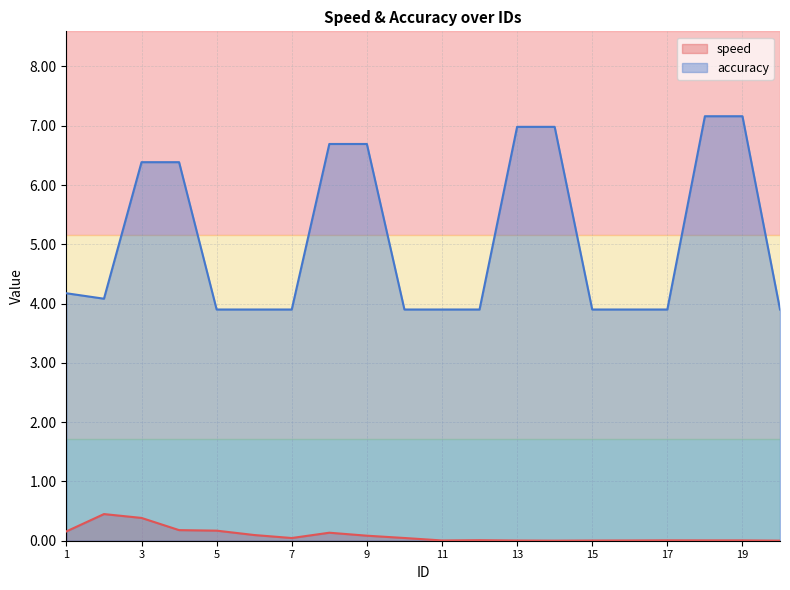

Where is accuracy nearest to the value 5?

1